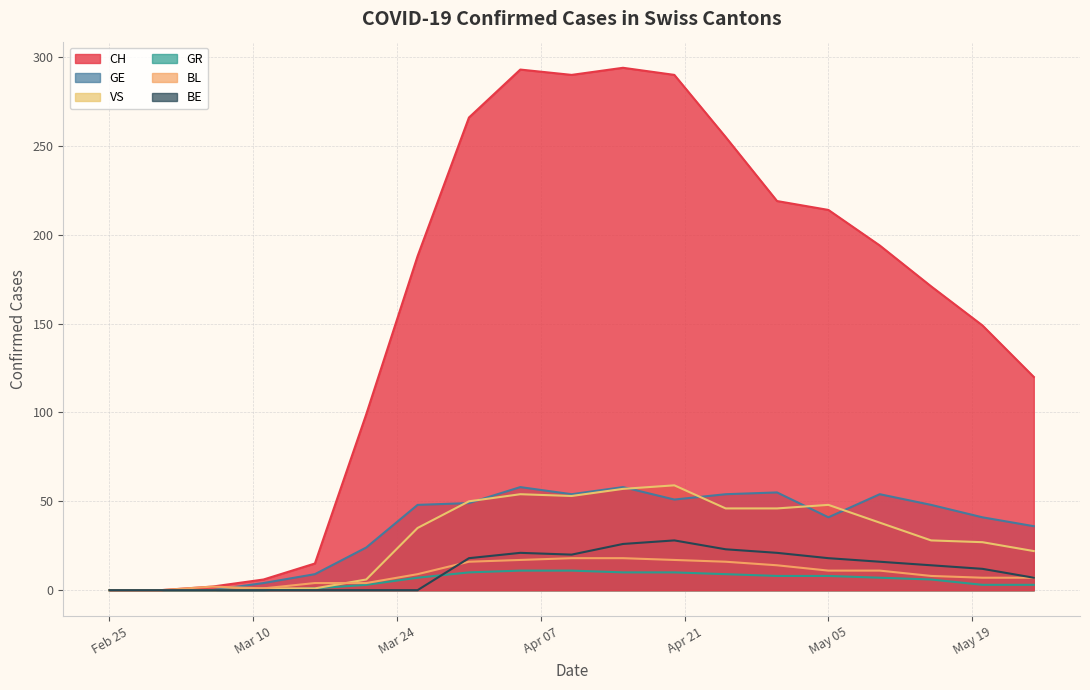

True or false: GR has a value of 4 at 2020-04-15.

False